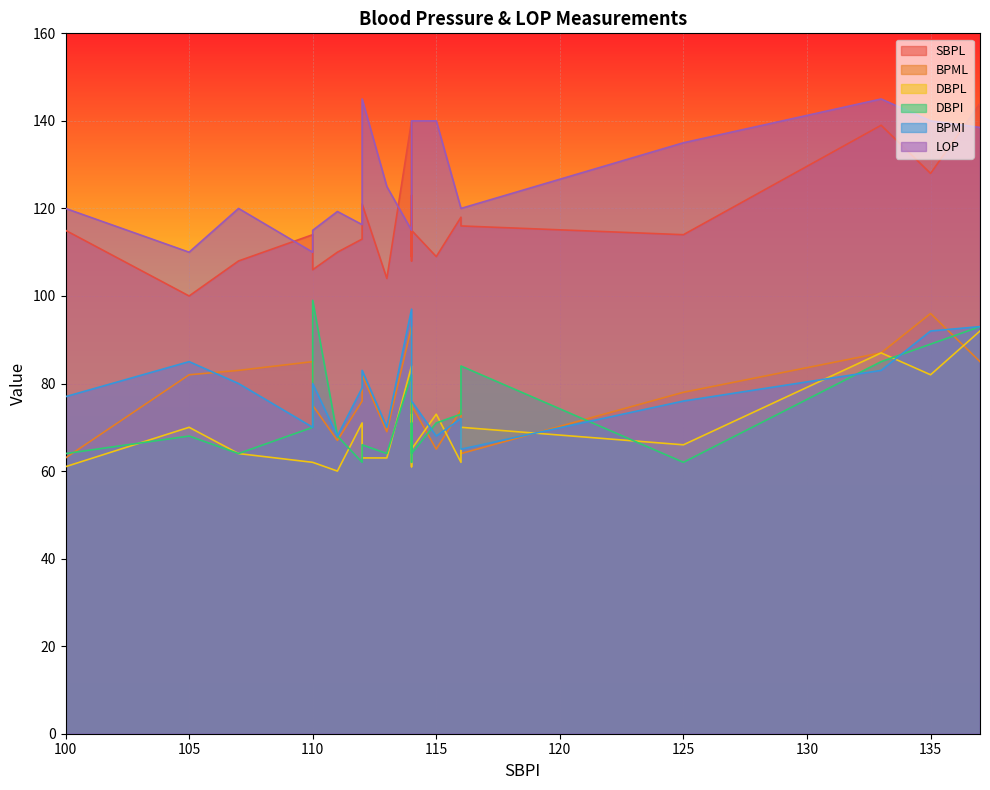

How many data points in BPMI are less than 79?

10